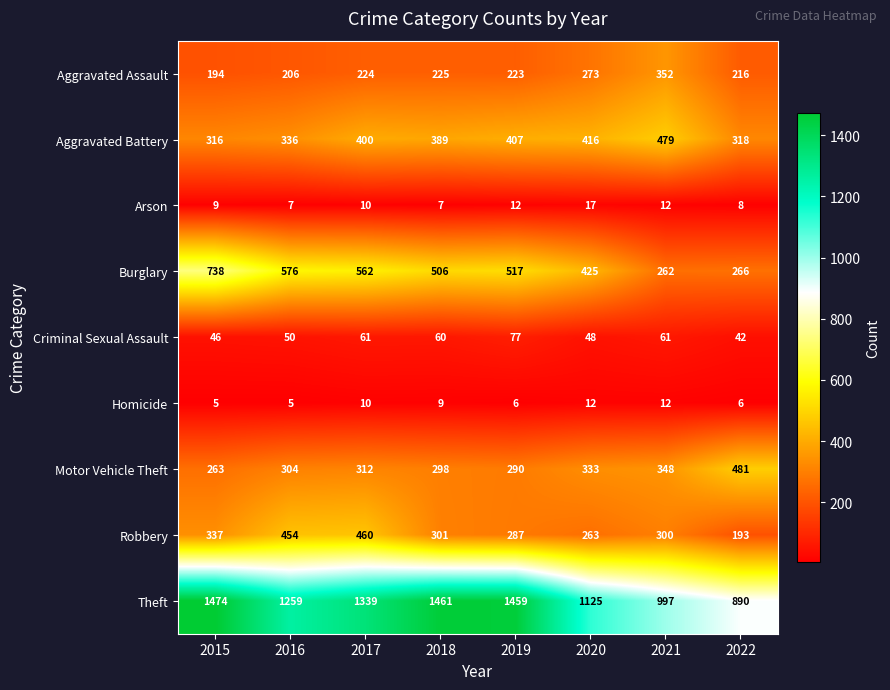

What is the difference between the maximum and minimum values in the Robbery series?

267